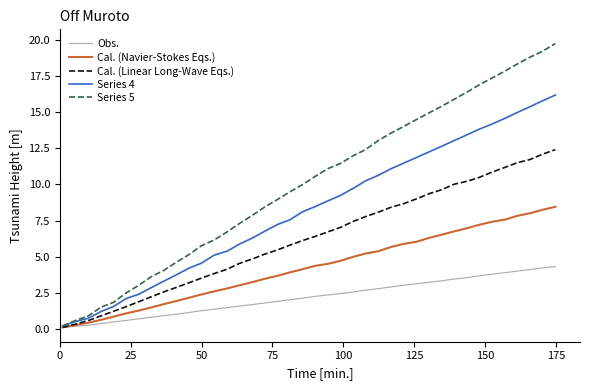

Which series has the largest total across all categories?

Series 5